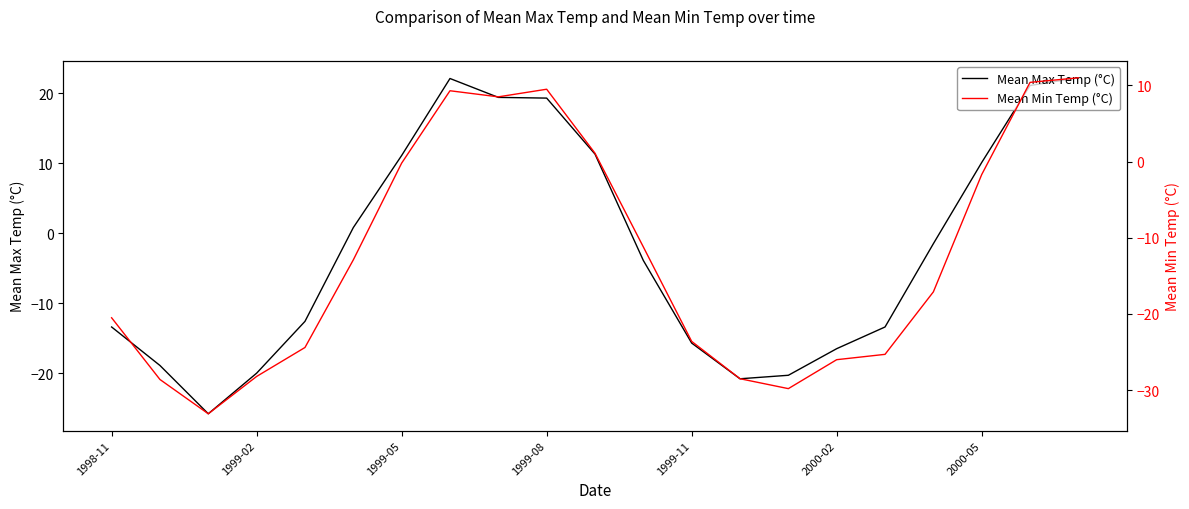

What is the sum of all Mean Max Temp (°C) values?

-45.4